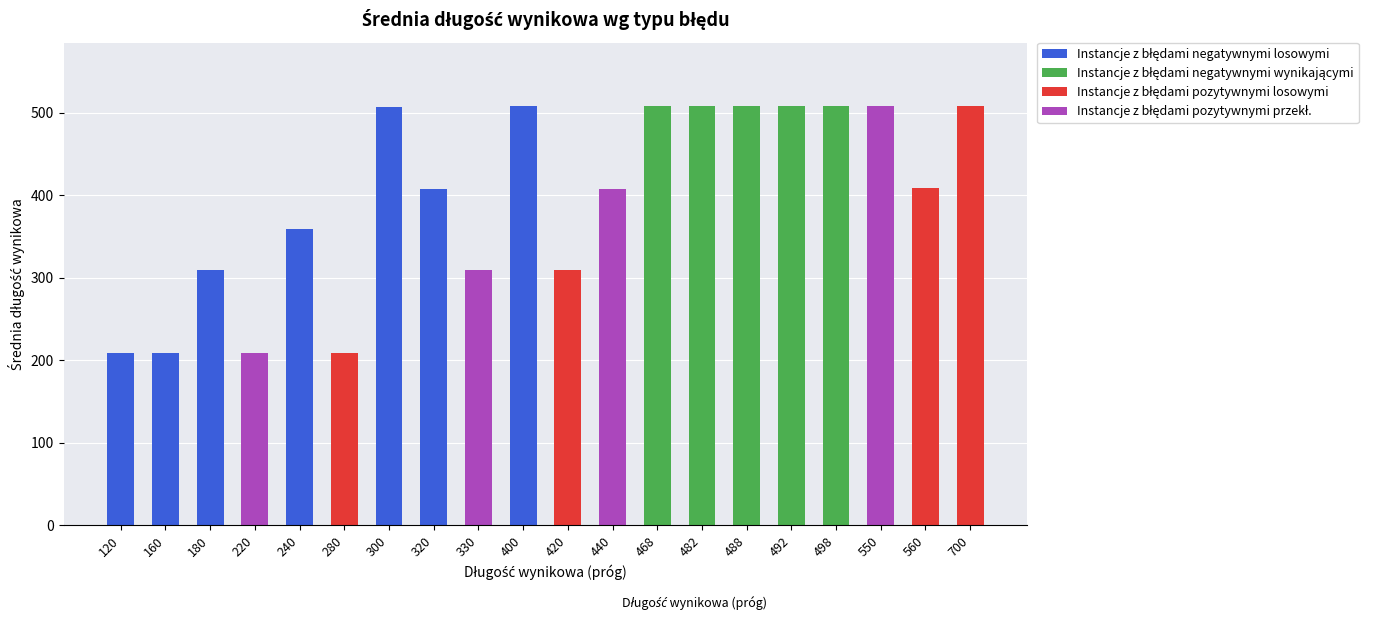

What is the total value across all series at 488?

509.0